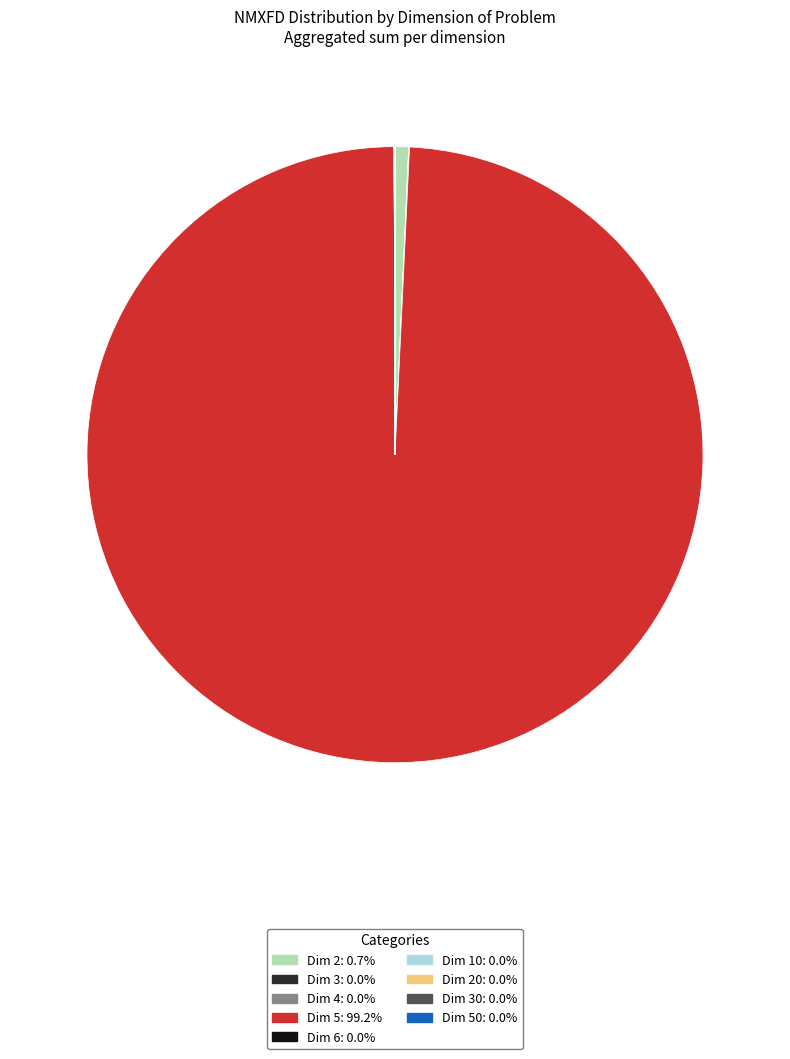

Do Dim 2: 0.7% and Dim 5: 99.2% together represent more than half of the pie?

Yes